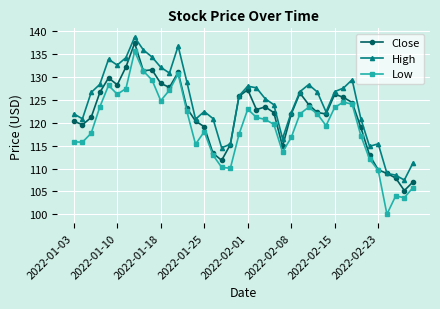

Which series has the widest spread of values?

Low